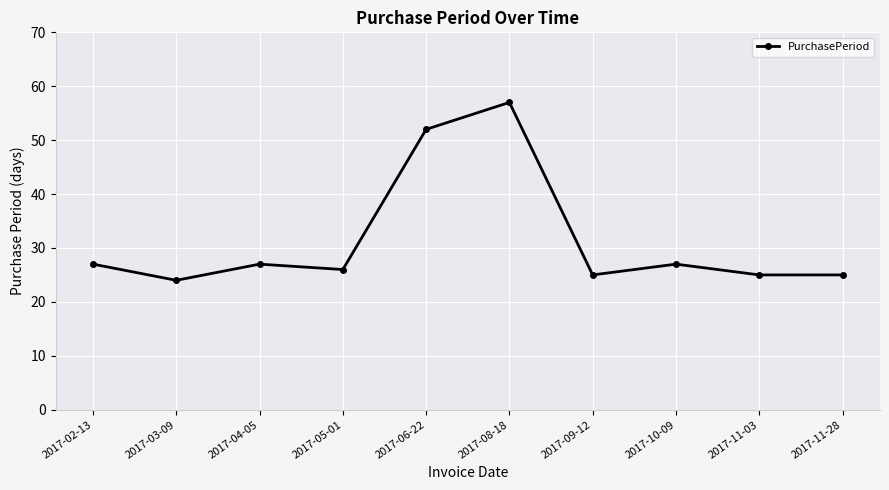

The value at 2017-03-09 is 24. True or false?

True